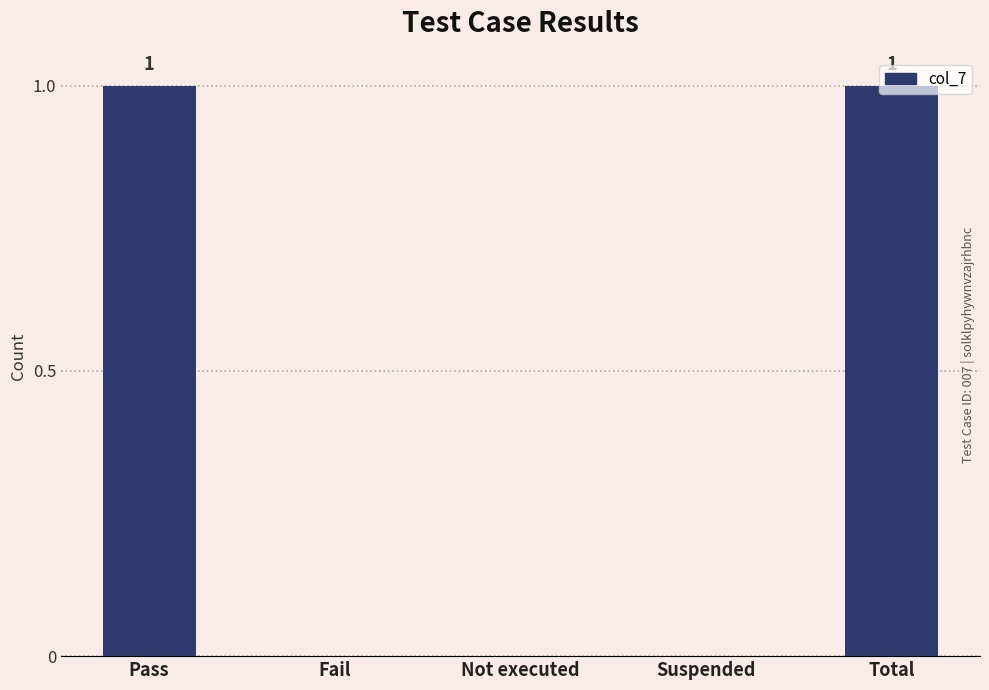

The value at Total is 1. True or false?

True